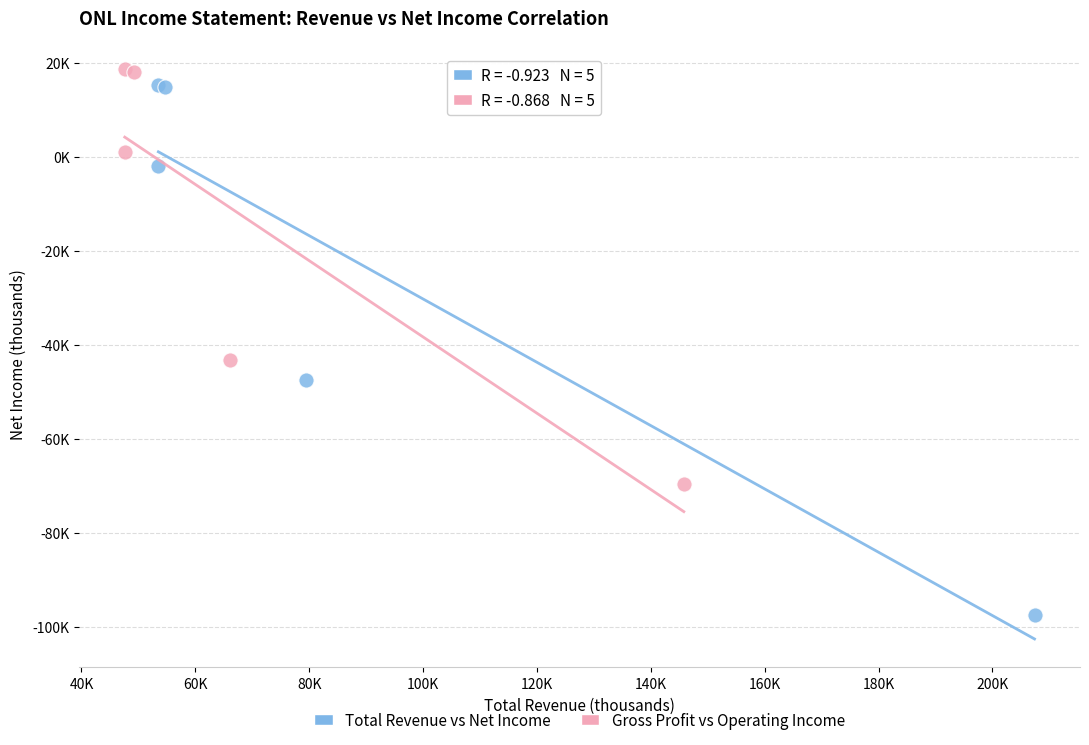

Which series contains the highest Y value?

Gross Profit vs Operating Income